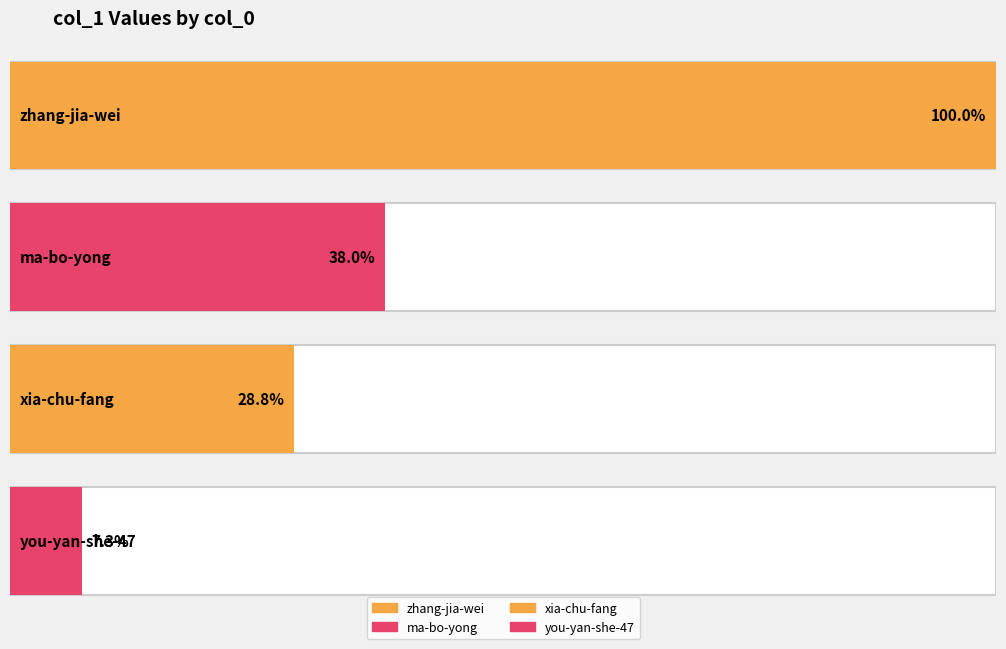

At which label is the value closest to 922482?

ma-bo-yong